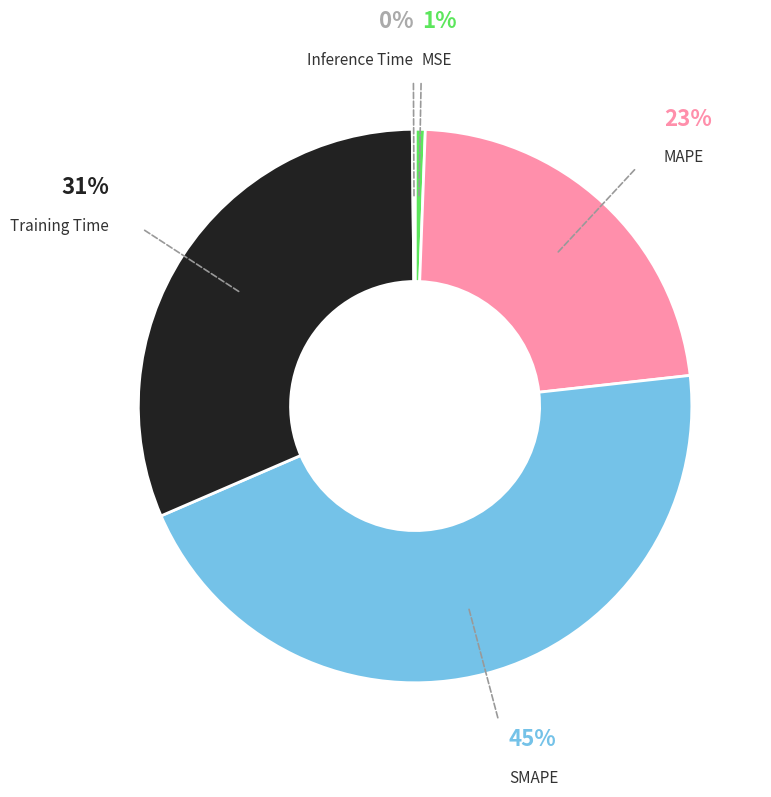

Which slice is the largest?

SMAPE